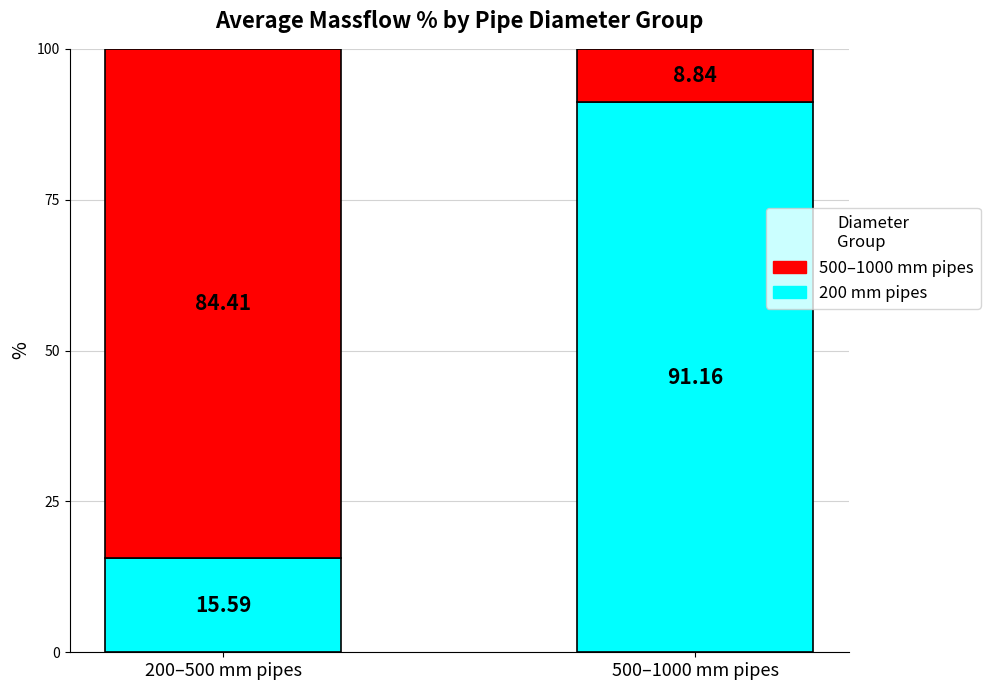

What is the total value across all series at 200–500 mm pipes?

100.0